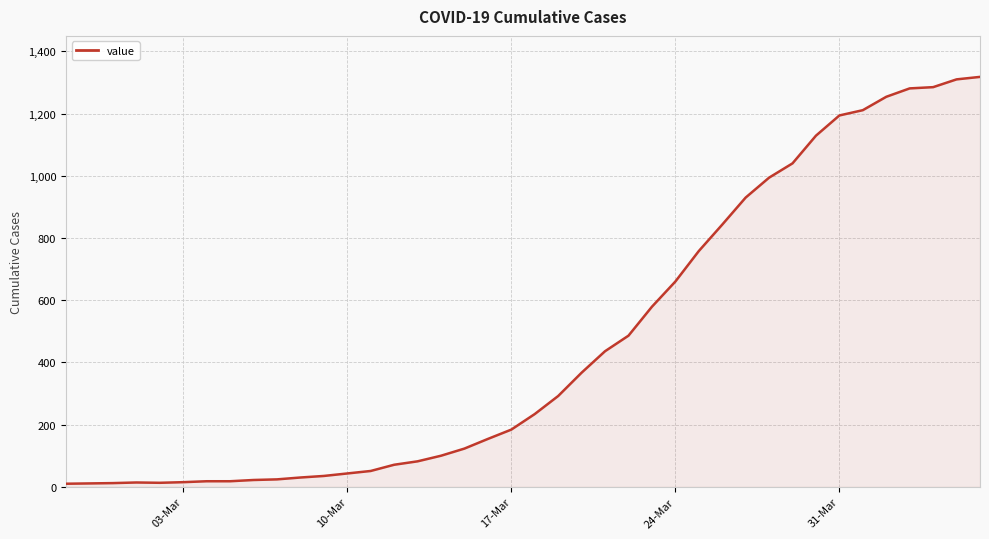

What is the maximum value shown in the chart?

1318